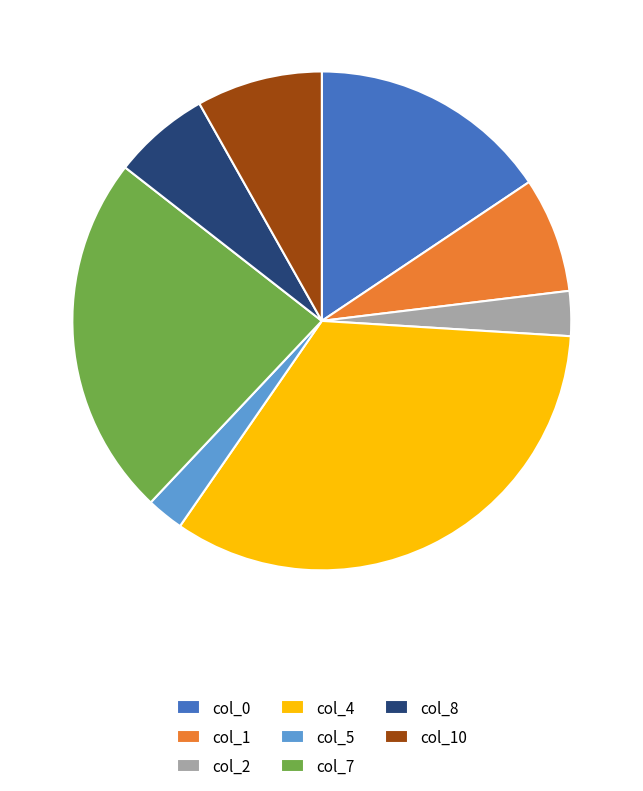

Which category has the biggest portion of the pie?

col_4